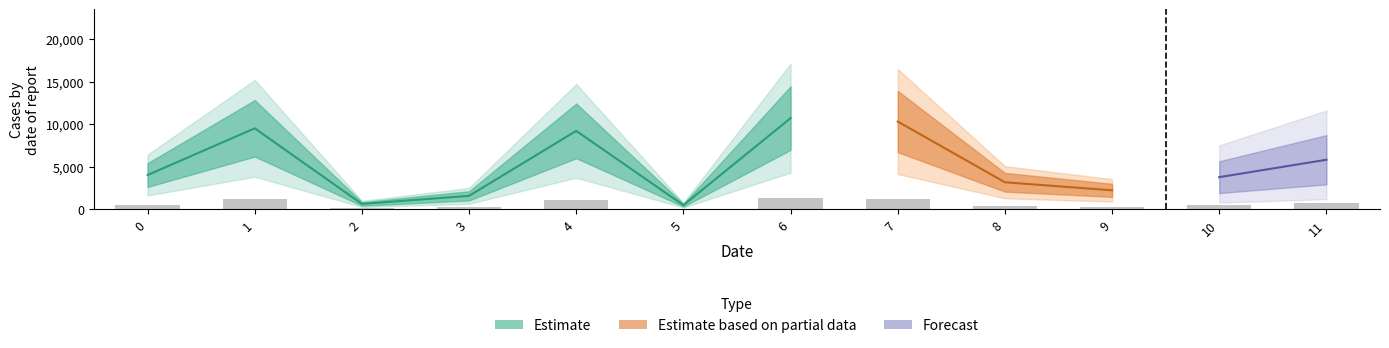

Reading right to left, list all the values displayed in this chart.

696	450	264	378	1236	1284	54	1104	186	72	1140	480